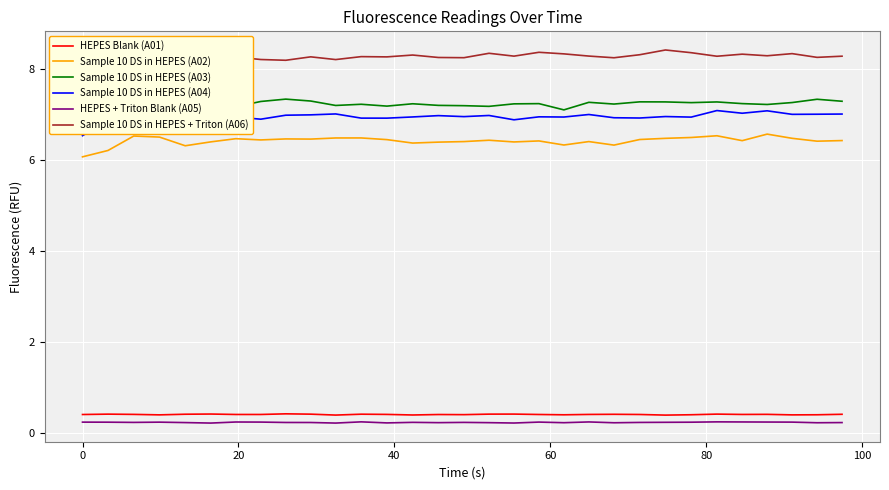

True or false: HEPES Blank (A01) and Sample 10 DS in HEPES + Triton (A06) intersect in this chart.

False